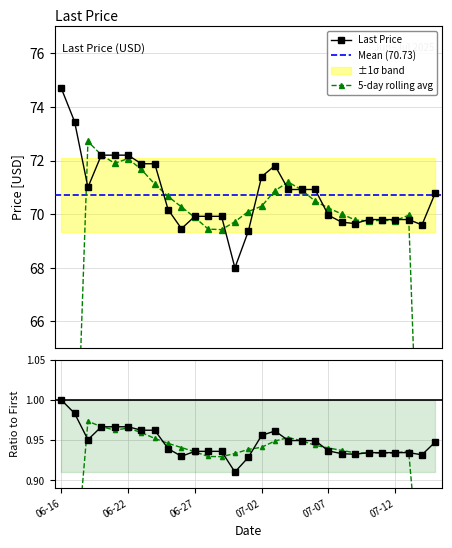

What is the minimum value for Last Price?

68.0